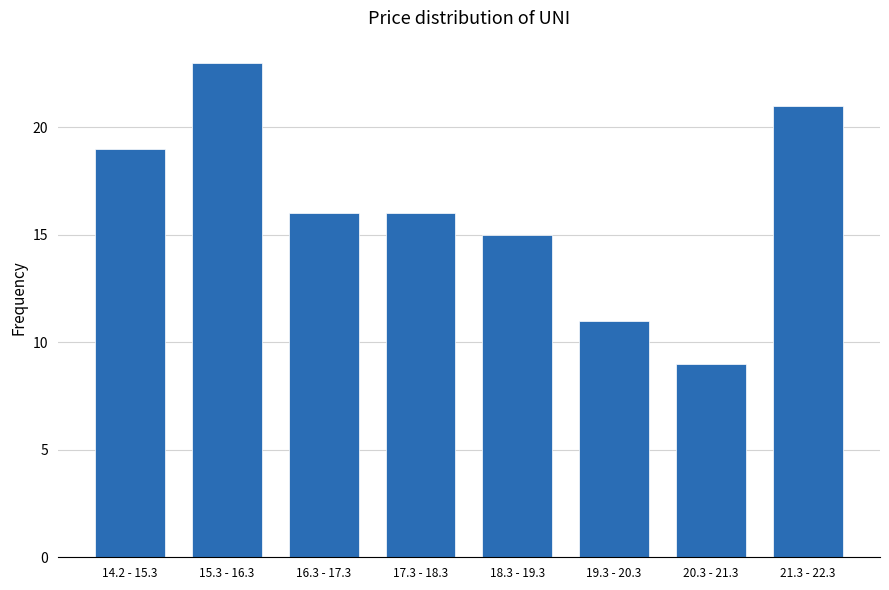

Reading left to right, transcribe all the data shown in this chart.

14.2 - 15.3=19	15.3 - 16.3=23	16.3 - 17.3=16	17.3 - 18.3=16	18.3 - 19.3=15	19.3 - 20.3=11	20.3 - 21.3=9	21.3 - 22.3=21